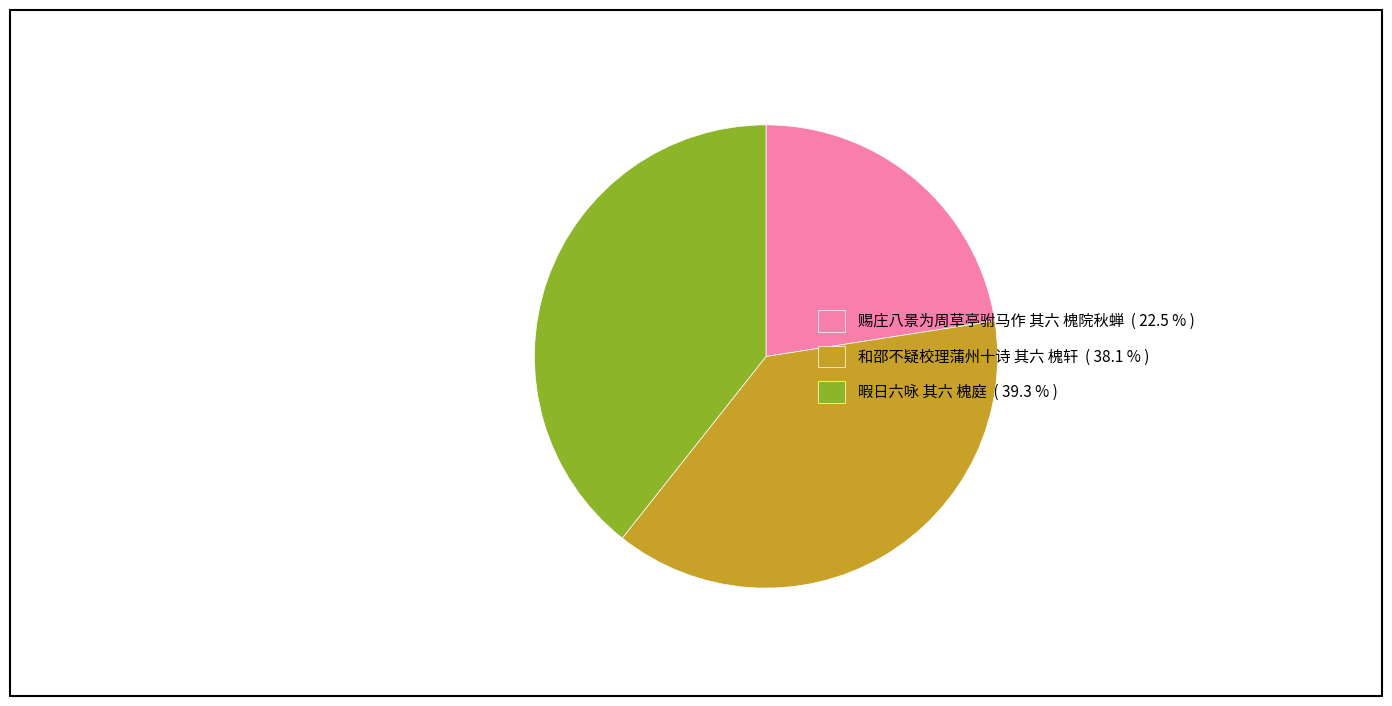

Combined, do 和邵不疑校理蒲州十诗 其六 槐轩 ( 38.1 % ) and 赐庄八景为周草亭驸马作 其六 槐院秋蝉 ( 22.5 % ) account for over 50%?

Yes